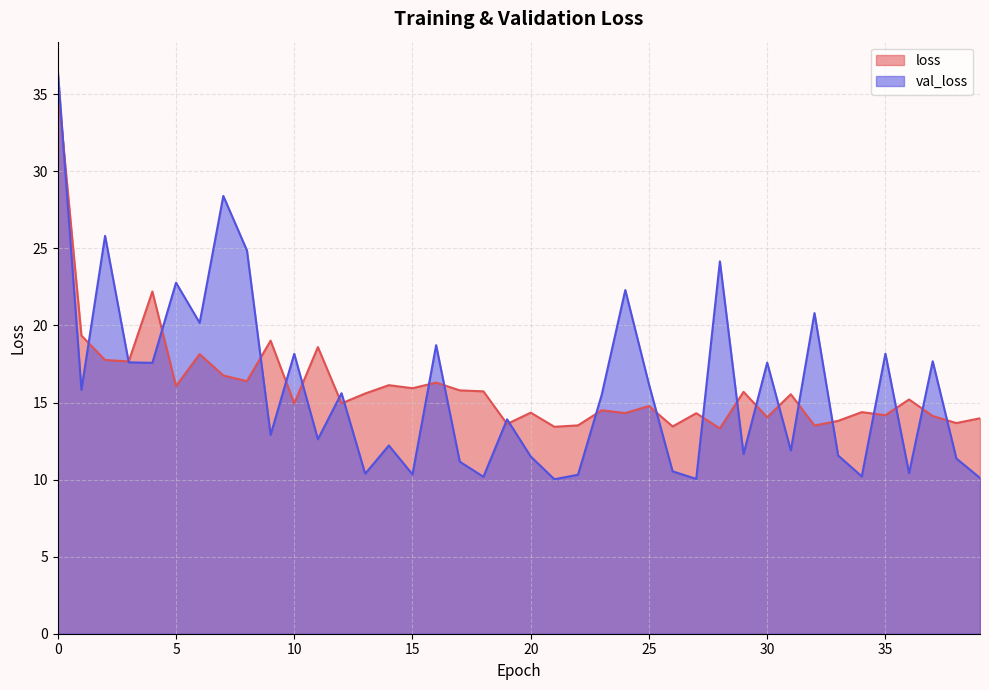

What is the value of the loss point at the 39th from the left?

13.7